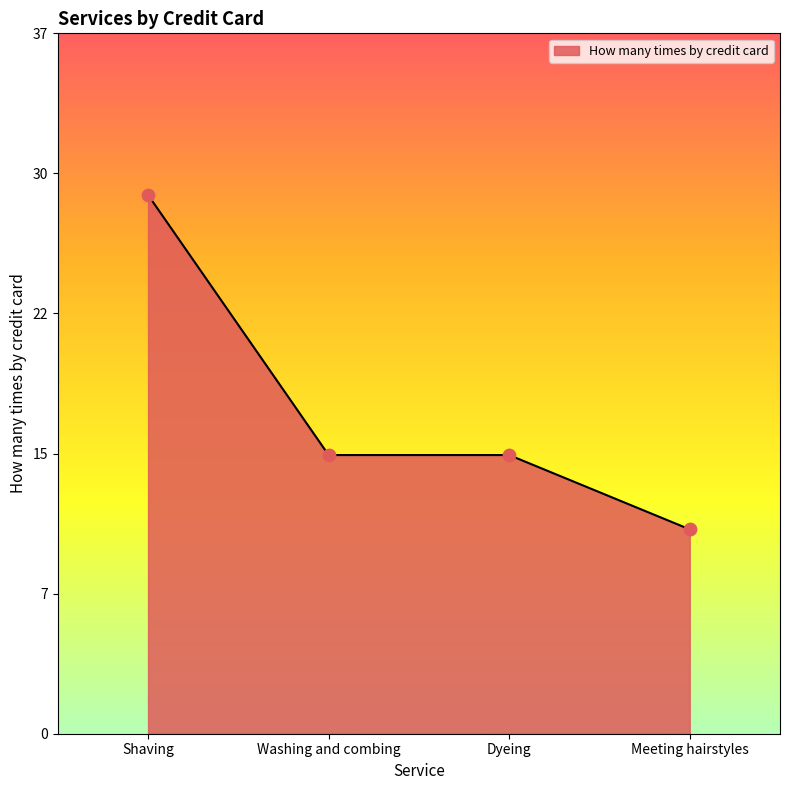

What is the change in value from Washing and combing to Meeting hairstyles?

-4